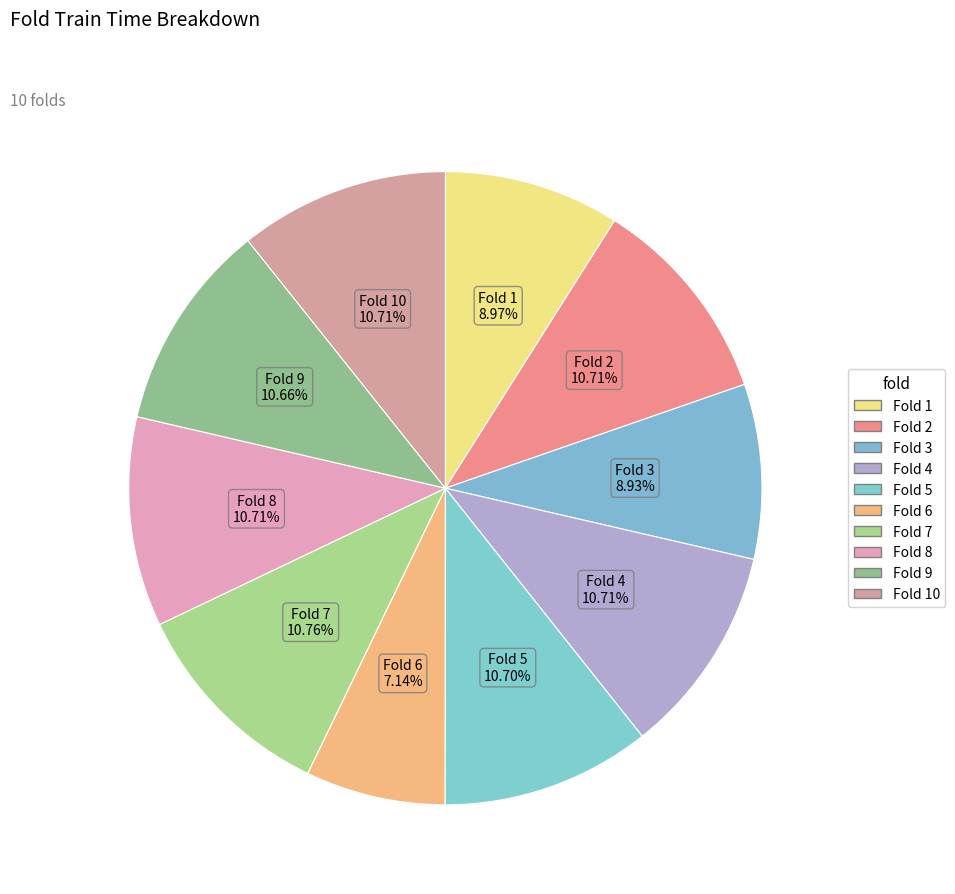

To the nearest percent, what is the average slice percentage?

10%